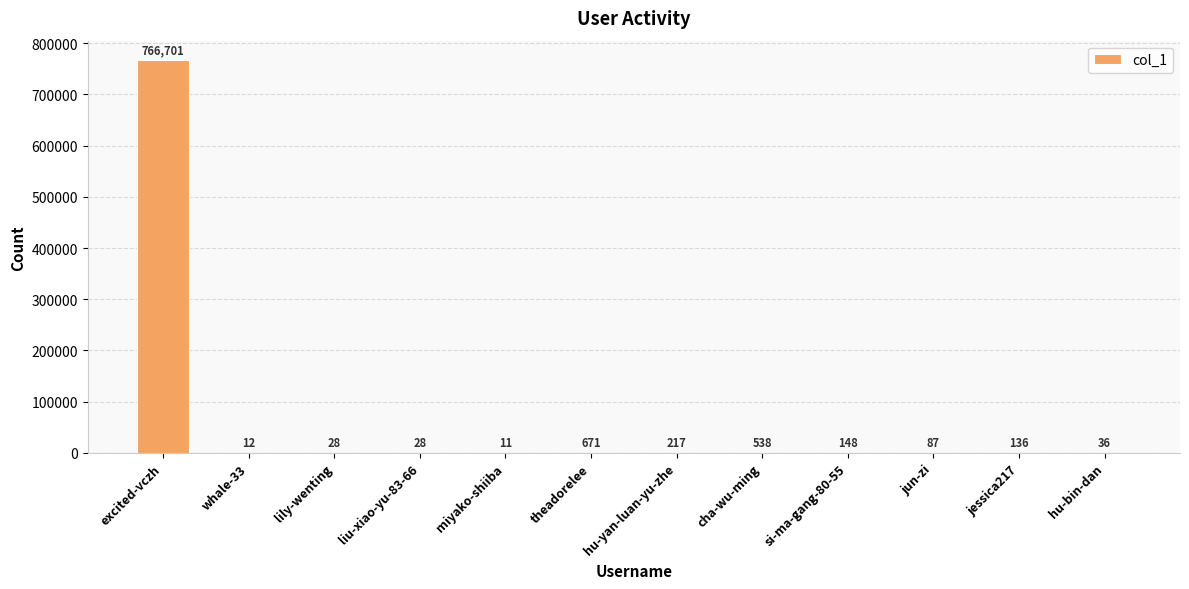

Reading left to right, extract all data points from this chart.

766701	12	28	28	11	671	217	538	148	87	136	36